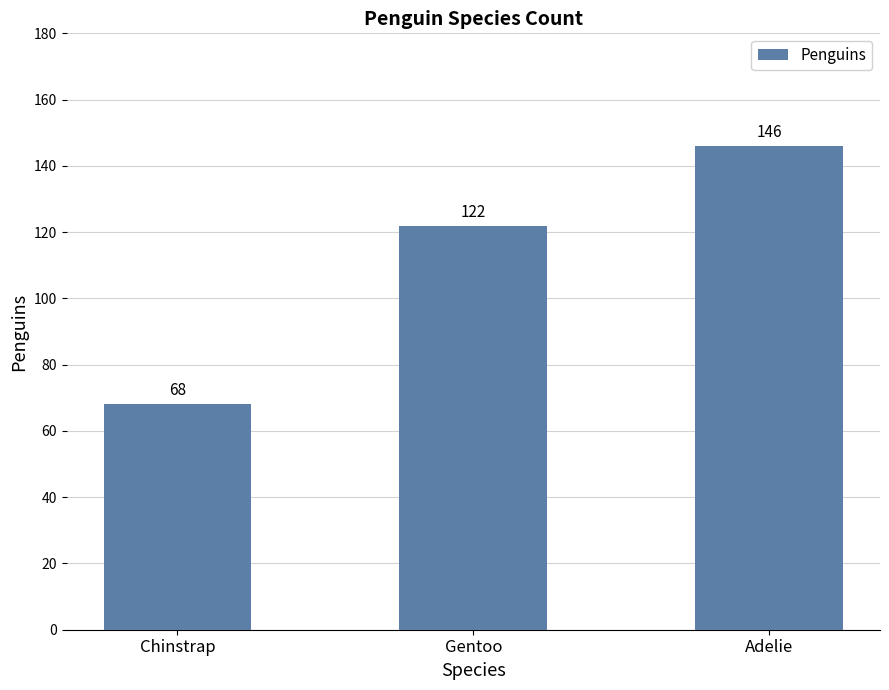

List the labels in order of value, largest first.

Adelie, Gentoo, Chinstrap